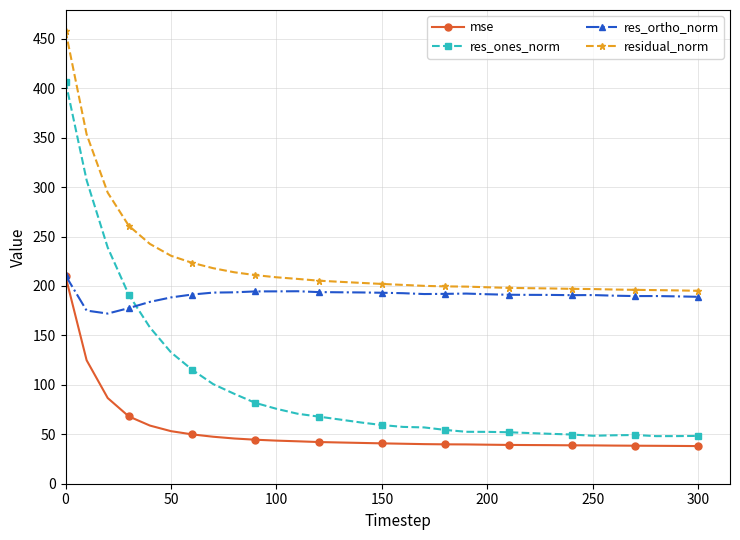

Which series has the largest range (max minus min)?

res_ones_norm